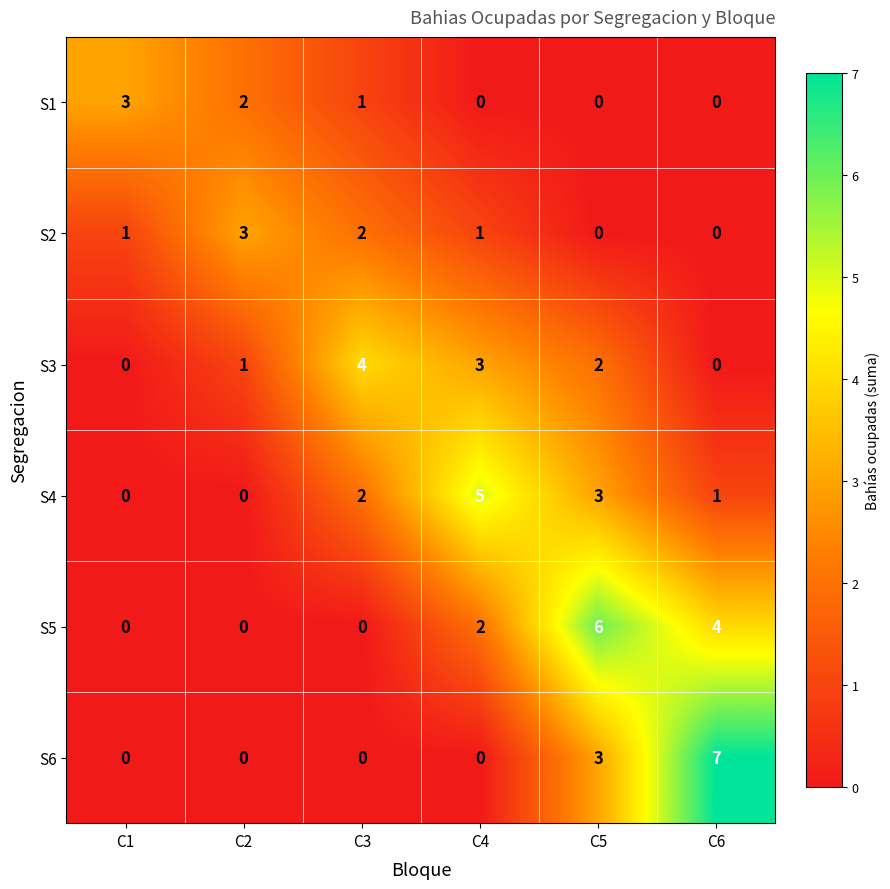

Which series changed the most between C1 and C6?

S6